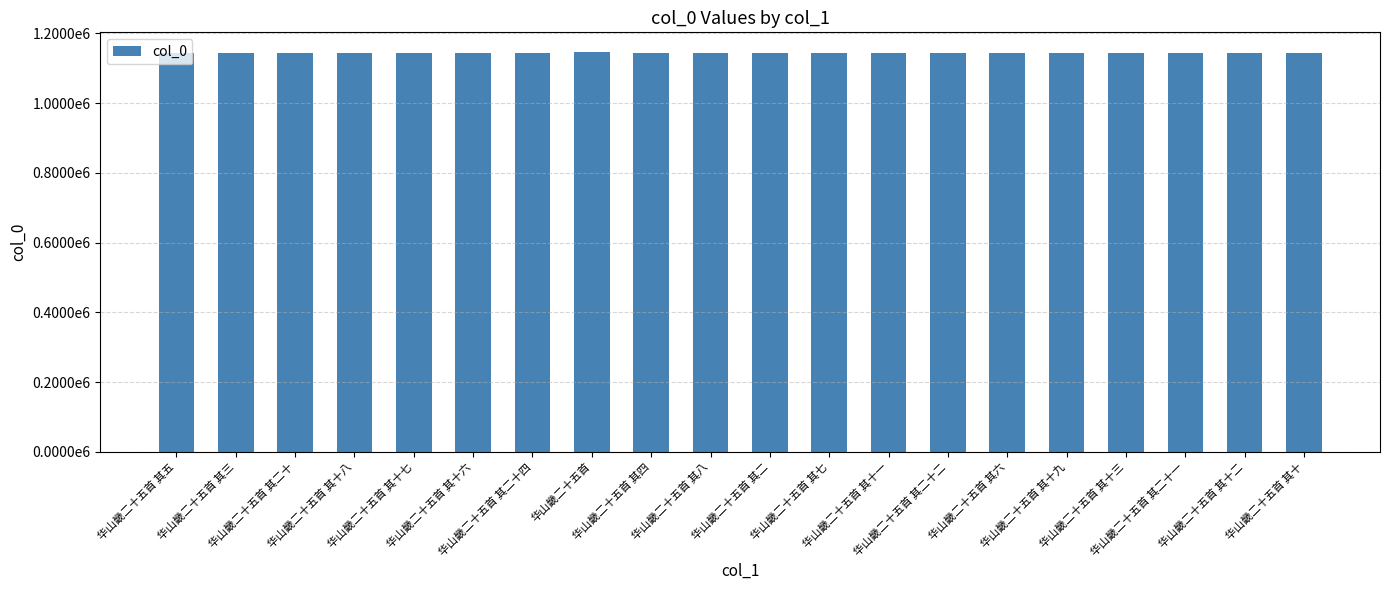

Does the chart contain any negative values?

No